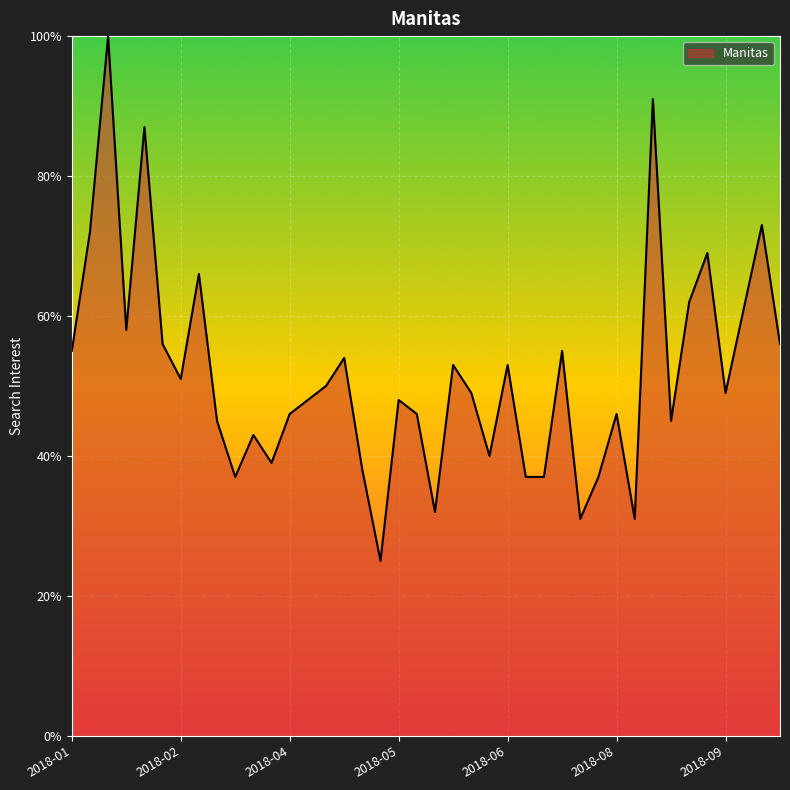

What is the greatest value displayed?

100